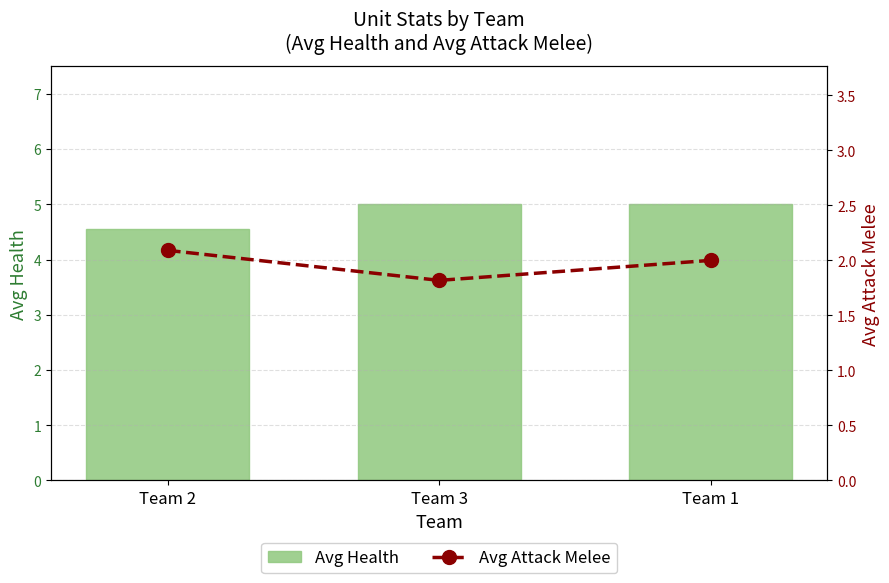

At which category does the chart reach its peak across all series?

Team 3